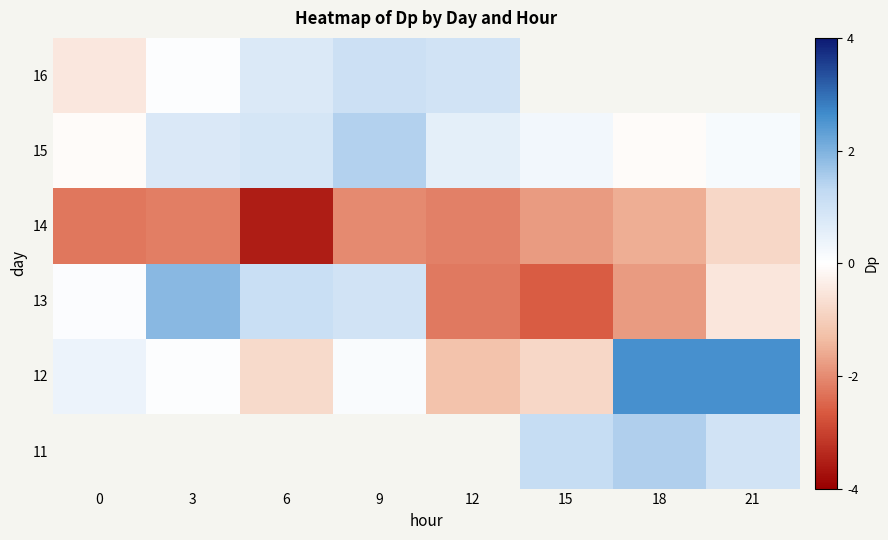

How many series are shown in this chart?

6